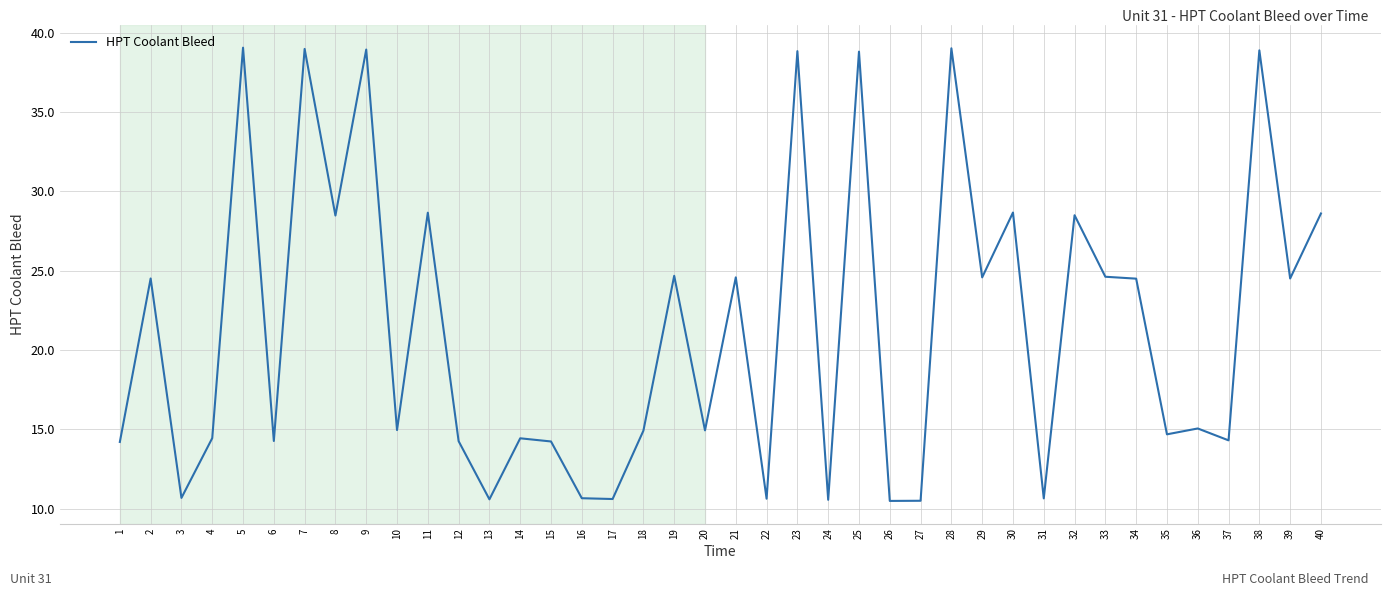

What is the average value?

21.4